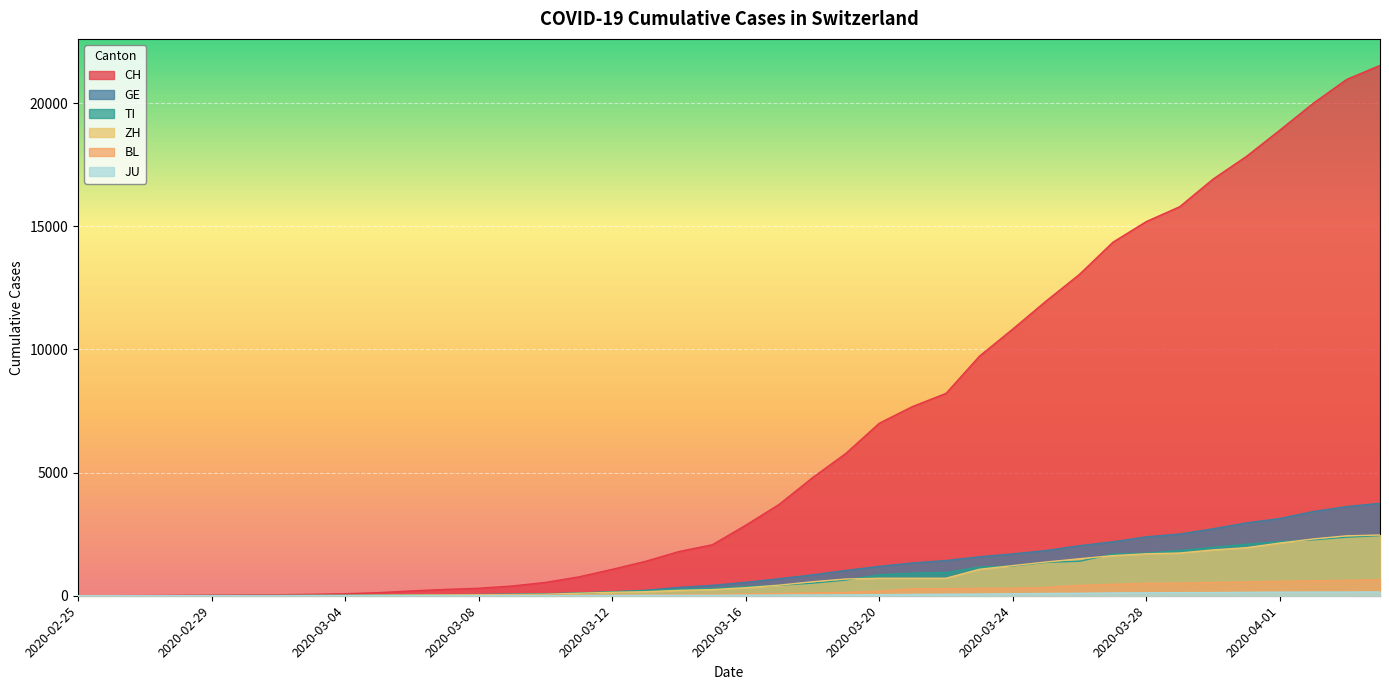

List the labels in order of GE value, largest first.

2020-04-04, 2020-04-03, 2020-04-02, 2020-04-01, 2020-03-31, 2020-03-30, 2020-03-29, 2020-03-28, 2020-03-27, 2020-03-26, 2020-03-25, 2020-03-24, 2020-03-23, 2020-03-22, 2020-03-21, 2020-03-20, 2020-03-19, 2020-03-18, 2020-03-17, 2020-03-16, 2020-03-15, 2020-03-14, 2020-03-13, 2020-03-12, 2020-03-11, 2020-03-10, 2020-03-09, 2020-03-08, 2020-03-07, 2020-03-06, 2020-03-05, 2020-03-04, 2020-03-03, 2020-03-02, 2020-03-01, 2020-02-29, 2020-02-28, 2020-02-26, 2020-02-27, 2020-02-25